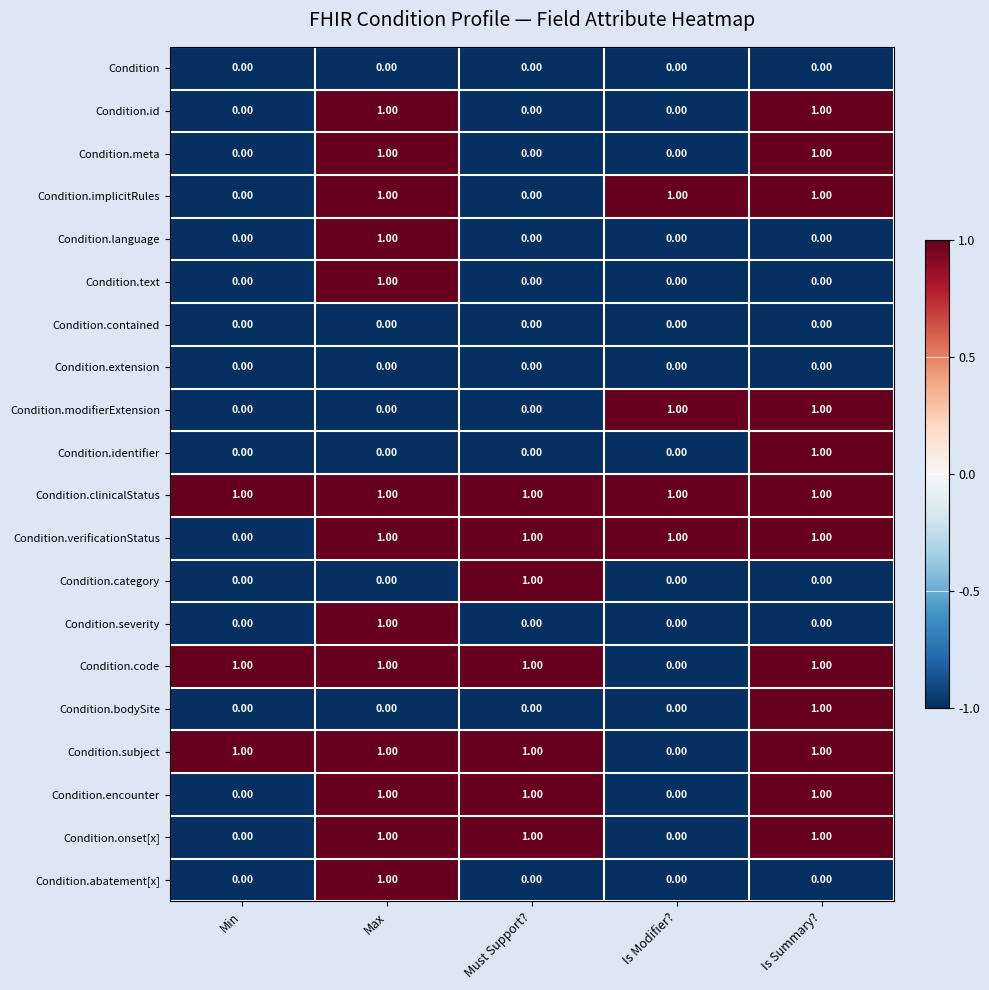

Where is Condition.subject nearest to the value 0?

Is Modifier?